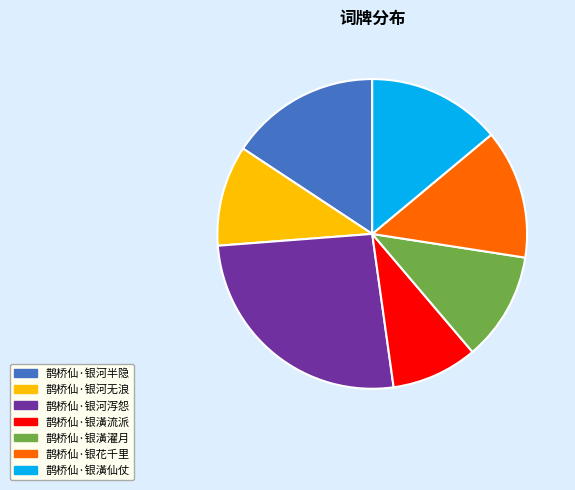

Is it true that 鹊桥仙·银潢仙仗 is 14% of the pie?

True